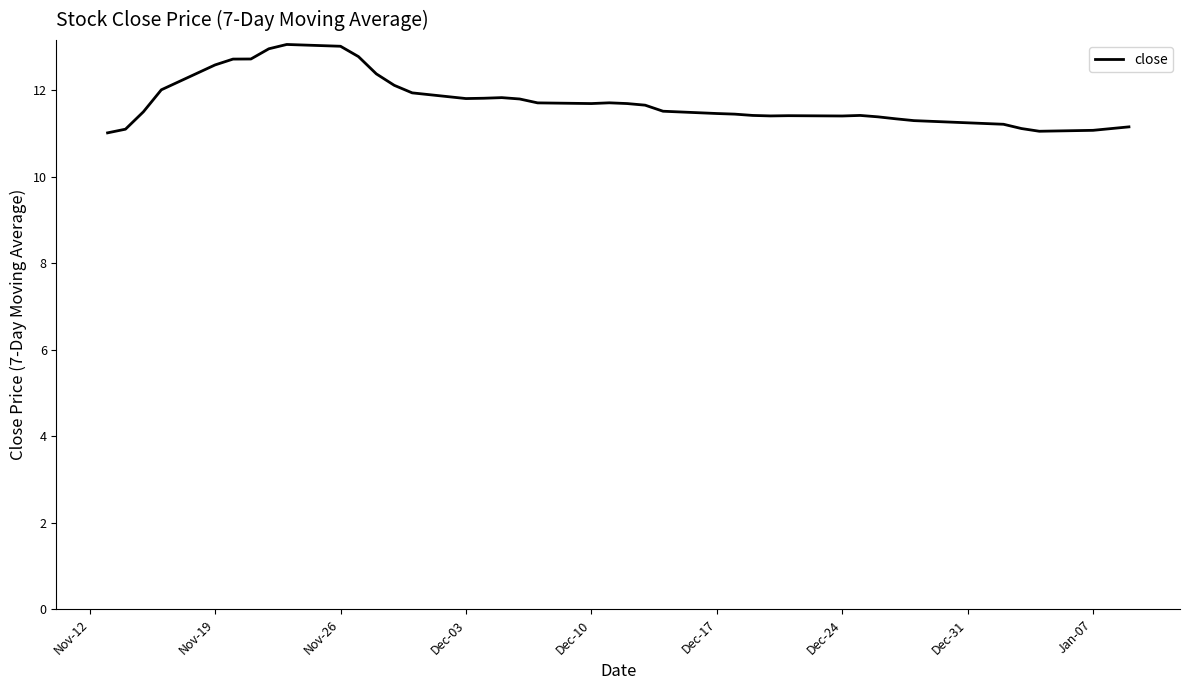

What is the maximum value shown in the chart?

13.1